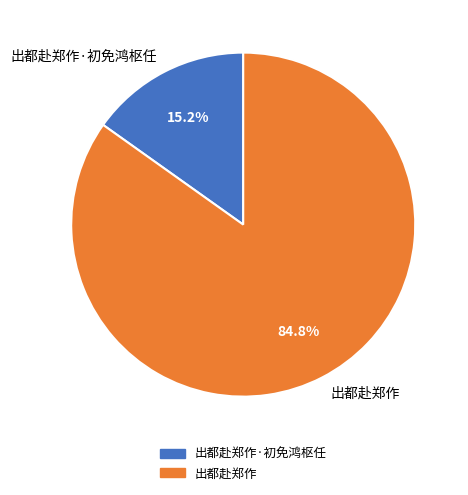

Which slice is the largest?

出都赴郑作